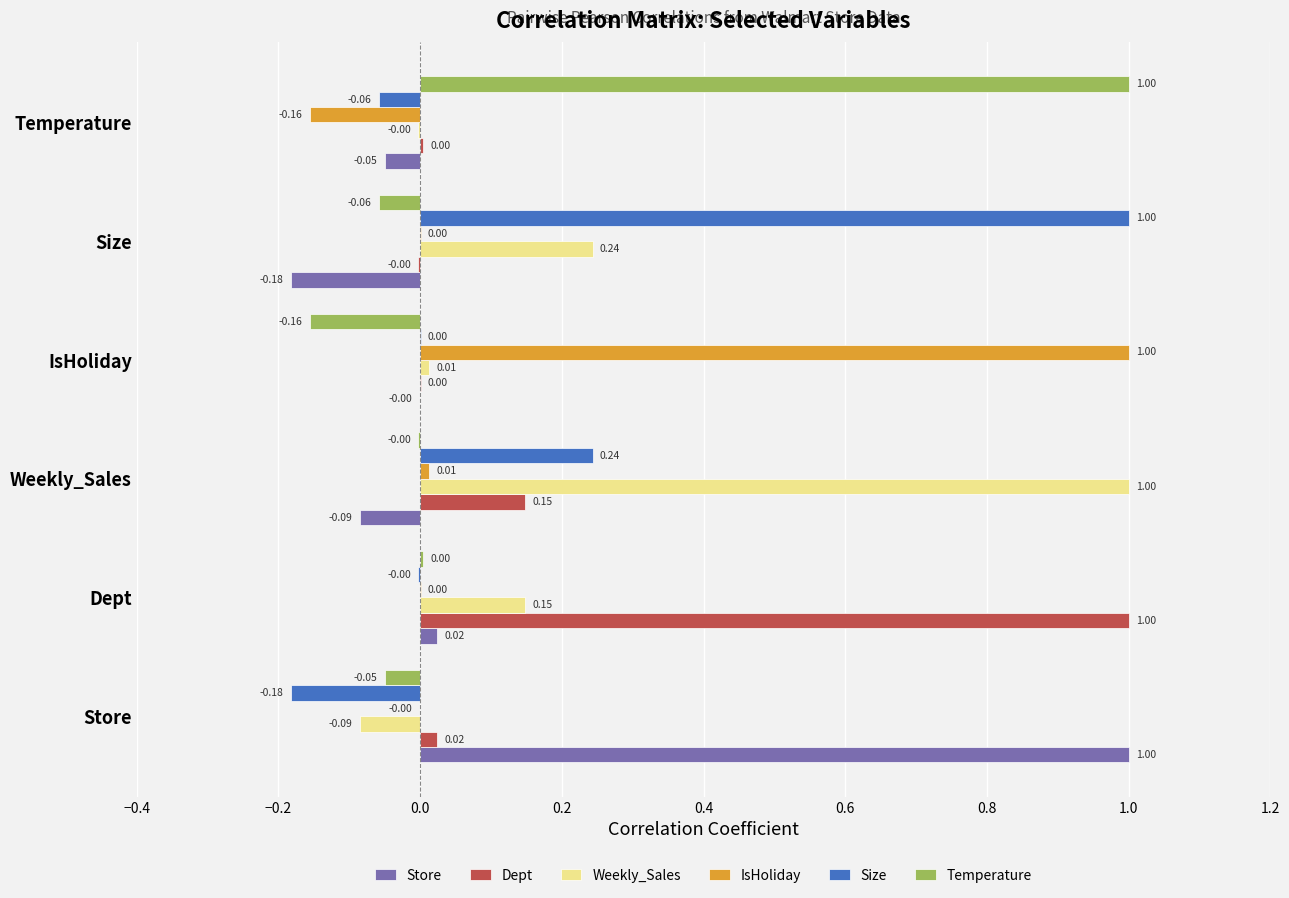

What is the sum of all Store values?

0.7